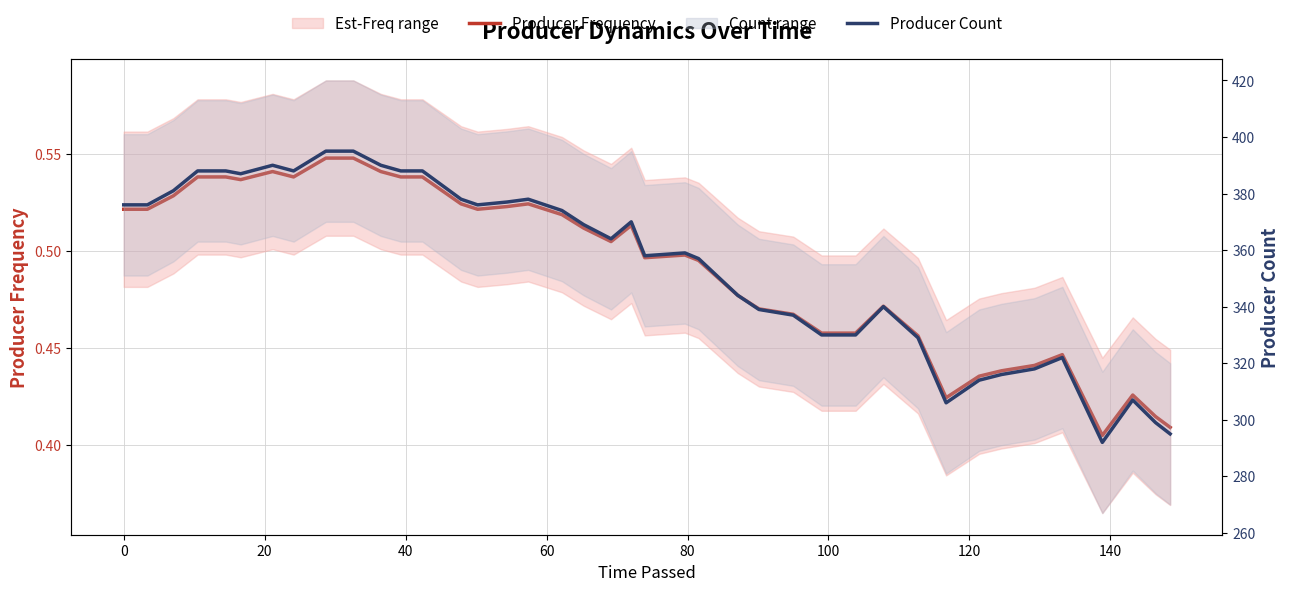

How many interior local valleys does the Producer Count series have?

7